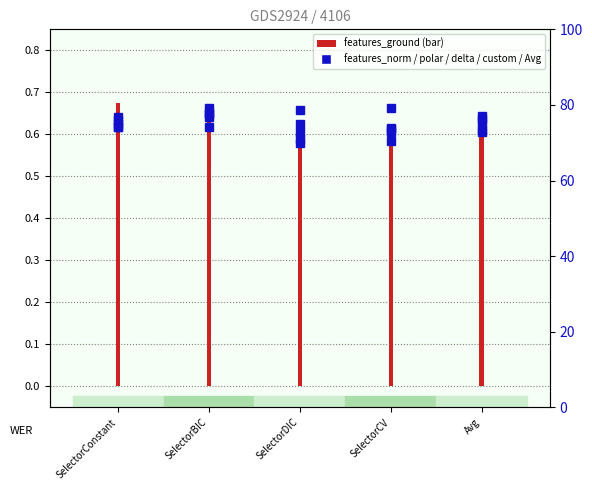

Which series has the largest range (max minus min)?

features_ground